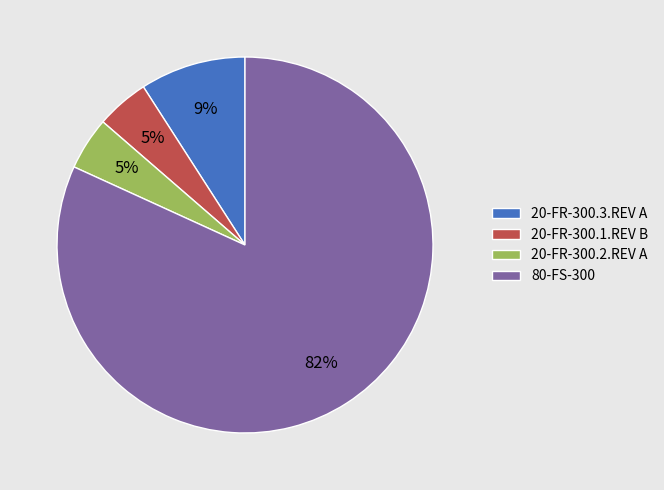

How many slices are in this pie chart?

4